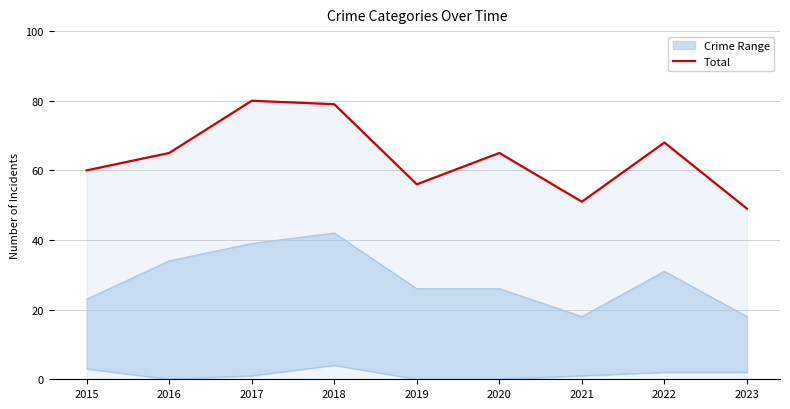

Reading left to right, extract all data points from this chart.

2015=60	2016=65	2017=80	2018=79	2019=56	2020=65	2021=51	2022=68	2023=49